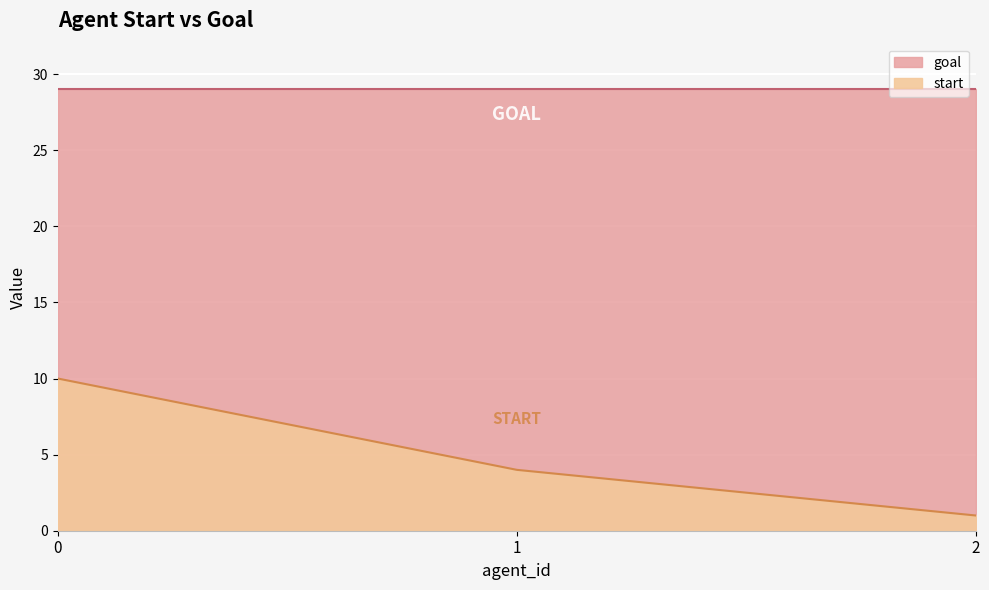

How many values are between 1 and 10?

3